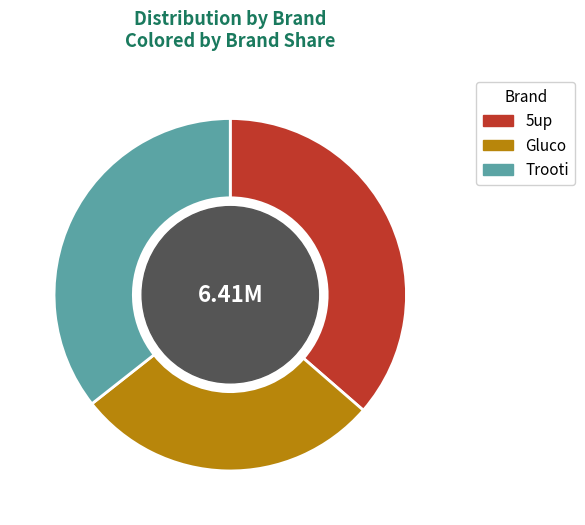

Between Gluco and 5up, which is larger?

5up